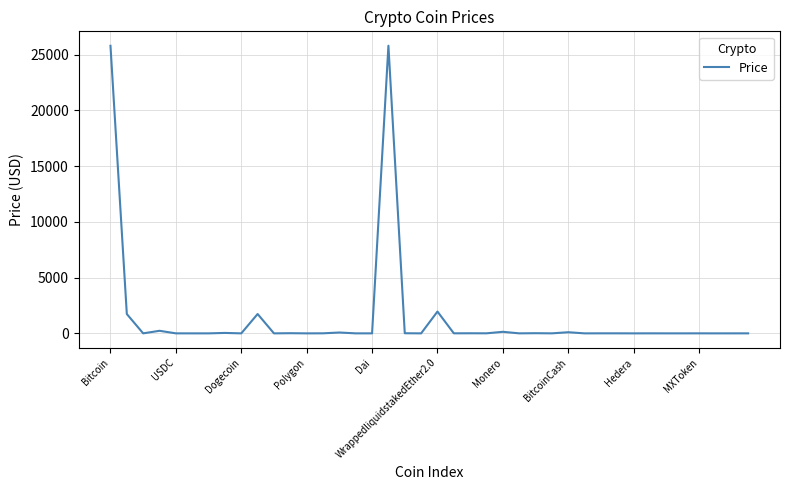

What is the difference between the second highest and second lowest values?

25796.5